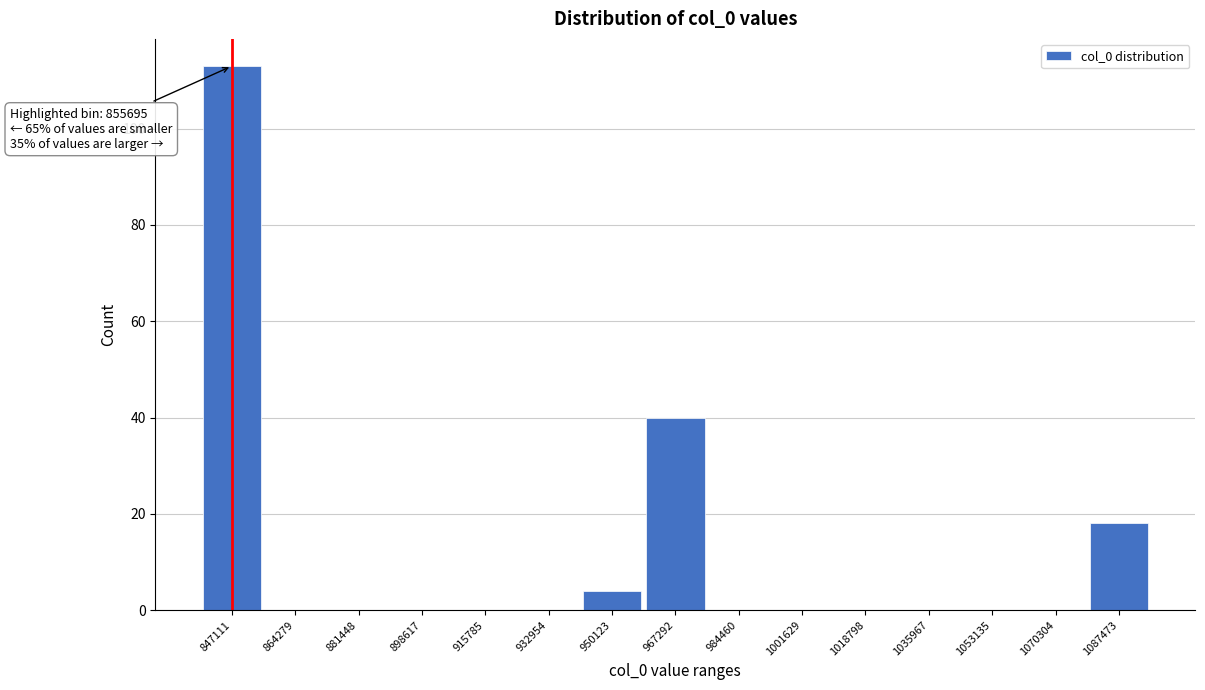

Reading right to left, transcribe all the data shown in this chart.

1087473=18	1070304=0	1053135=0	1035967=0	1018798=0	1001629=0	984460=0	967292=40	950123=4	932954=0	915785=0	898617=0	881448=0	864279=0	847111=113